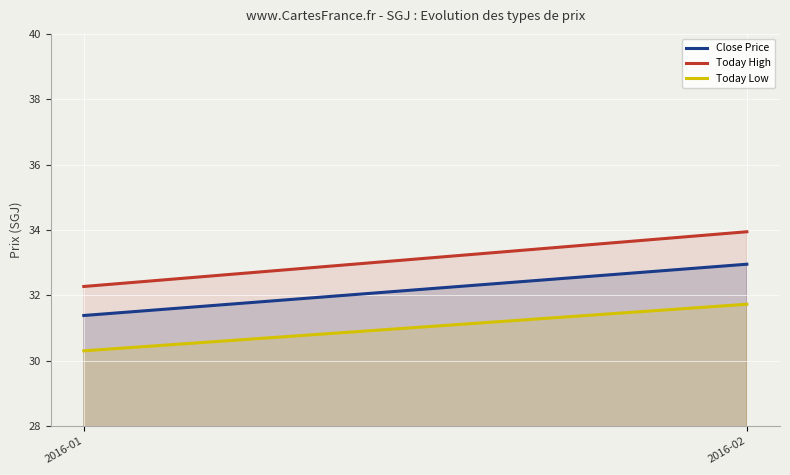

Rank the series at 2016-01 from lowest to highest value.

Today Low, Close Price, Today High